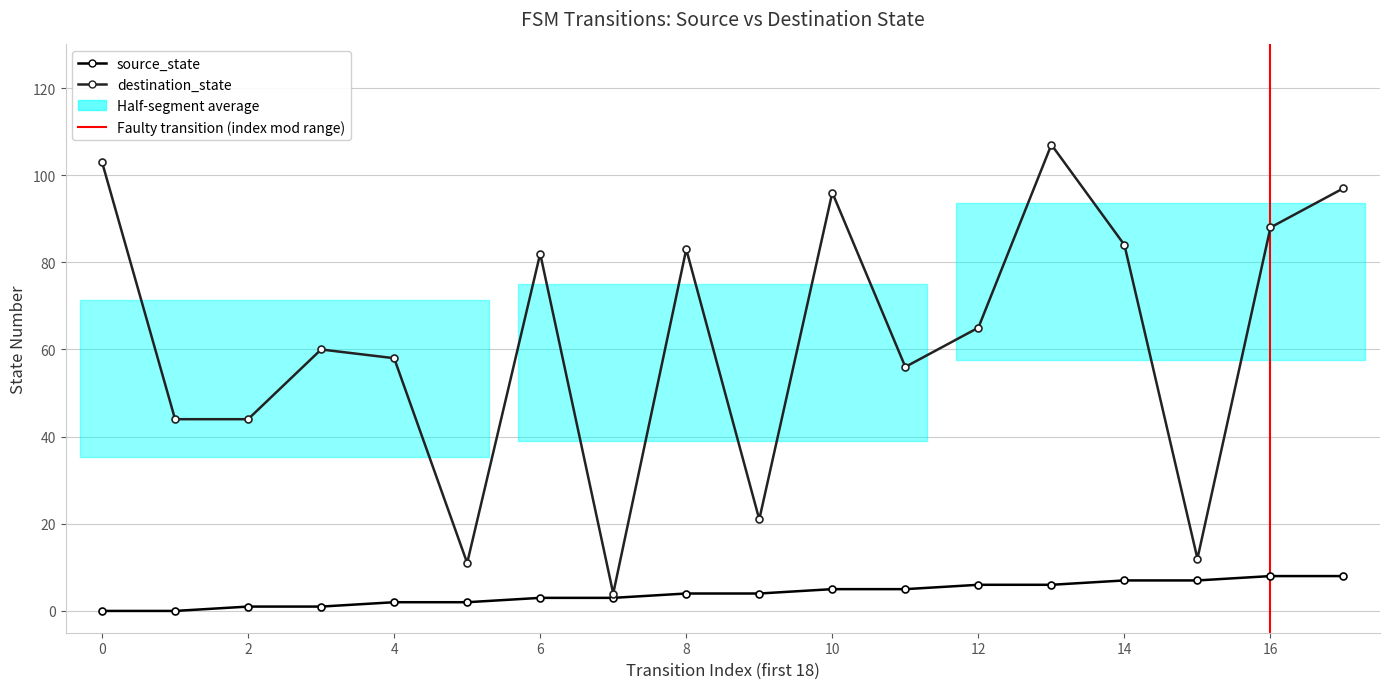

At which category is the sum across all series the highest?

13